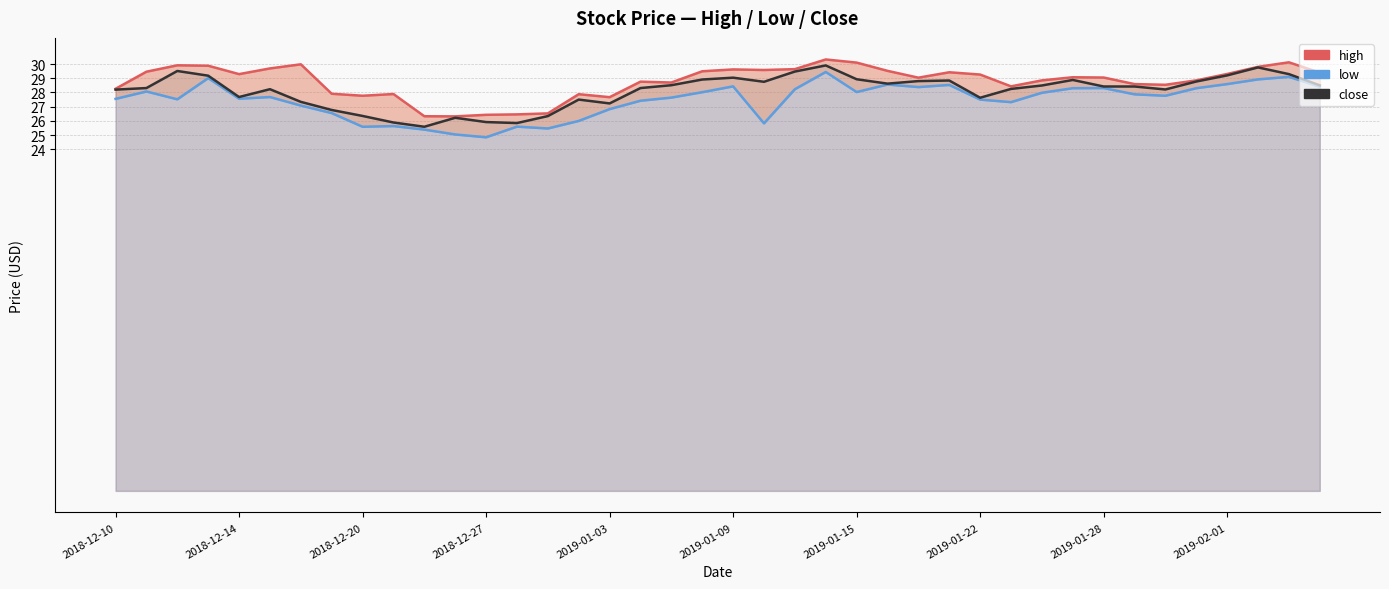

At which category is the sum across all series the highest?

23